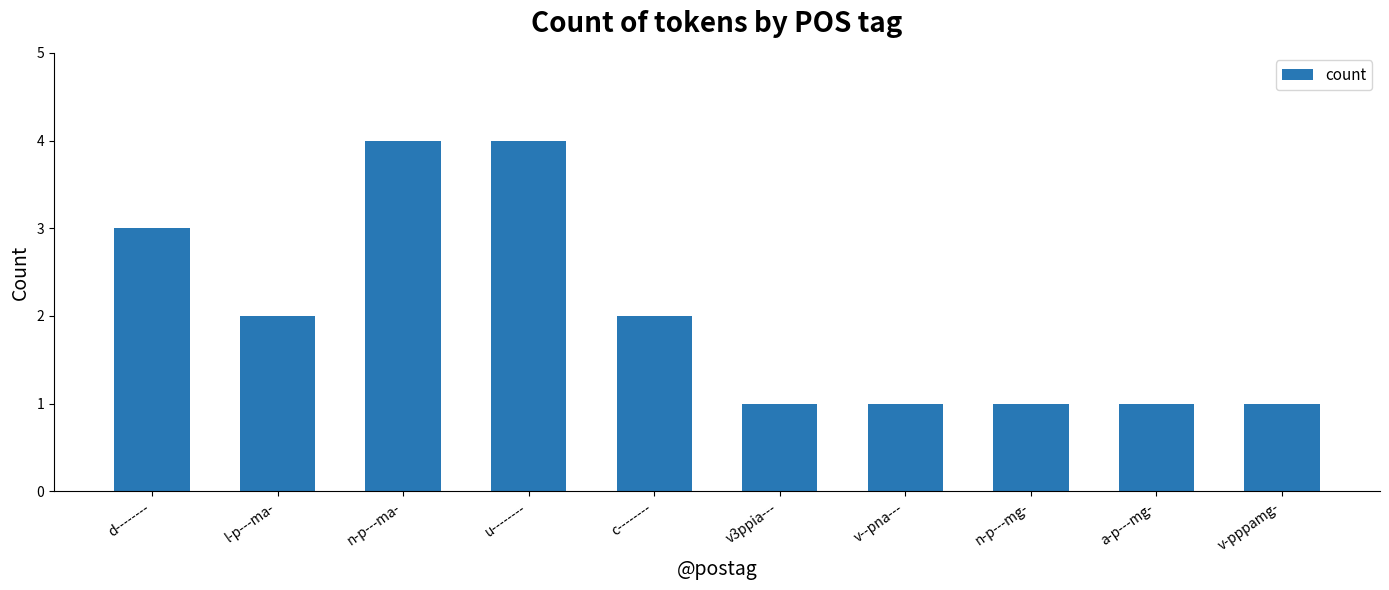

True or false: the data shows 2 at u--------.

False